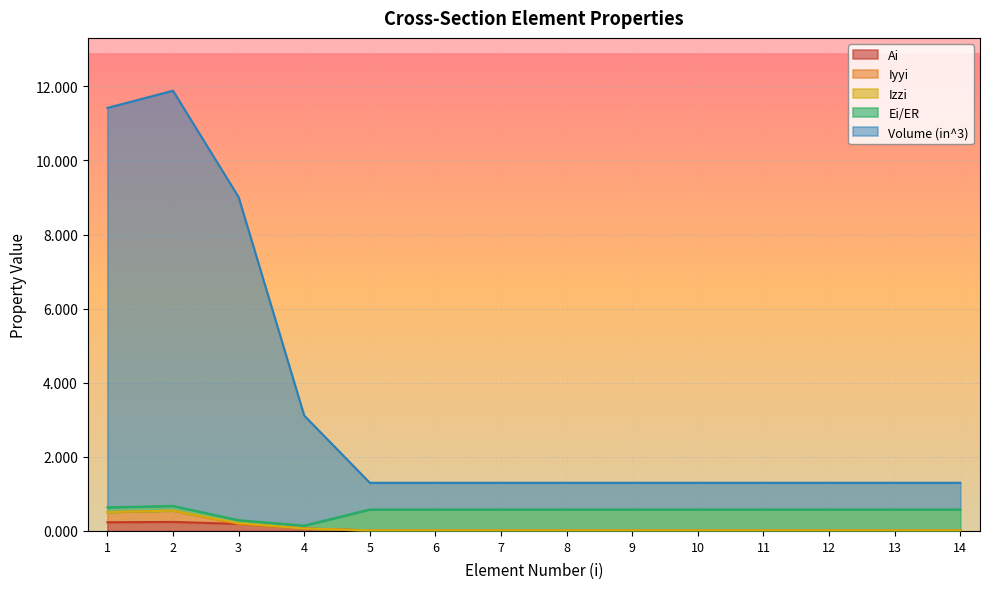

What is the difference between the maximum and minimum values in the Iyyi series?

0.3